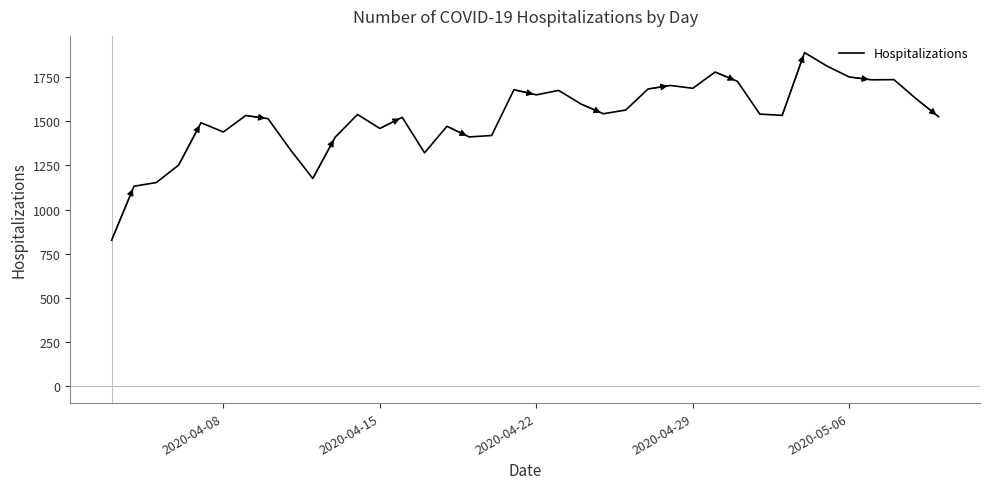

What is the maximum value shown in the chart?

1888